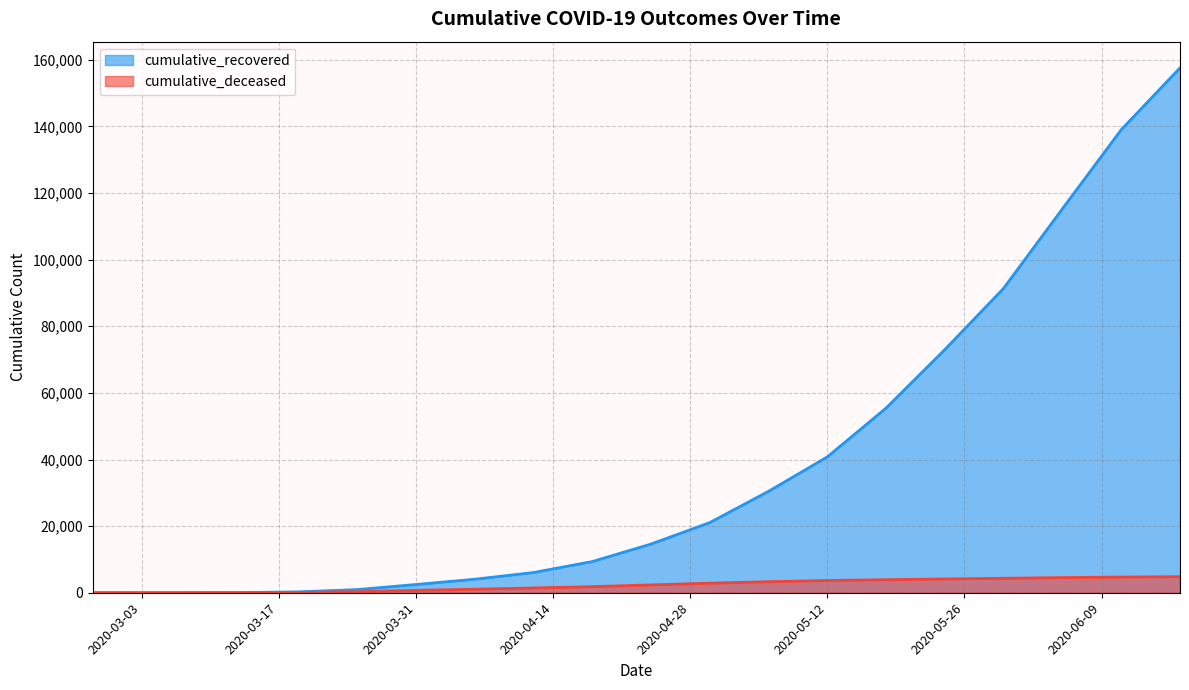

What is the label of the 7th point from the left?

2020-03-31